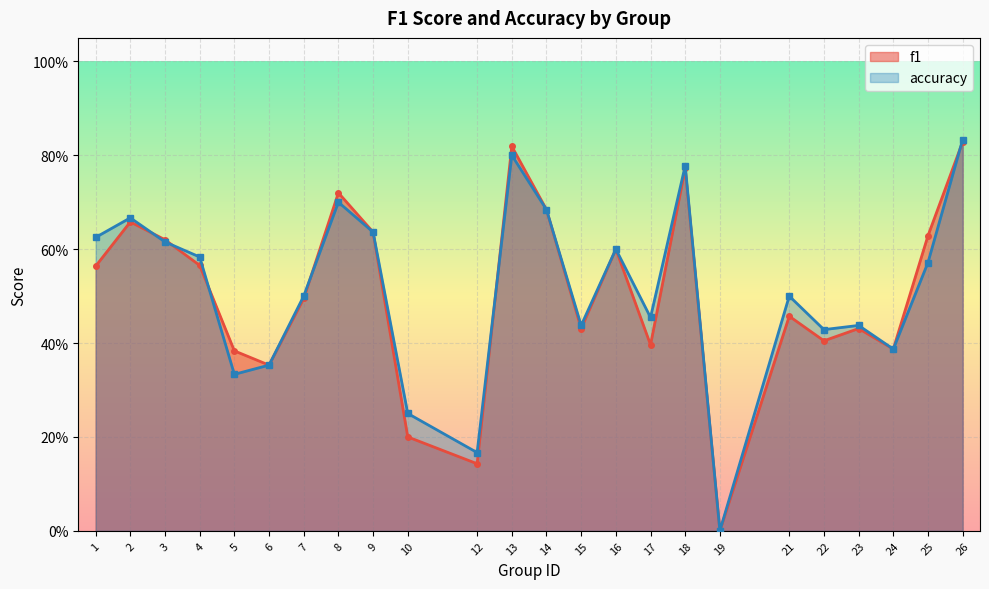

Where is the first local minimum for f1?

6